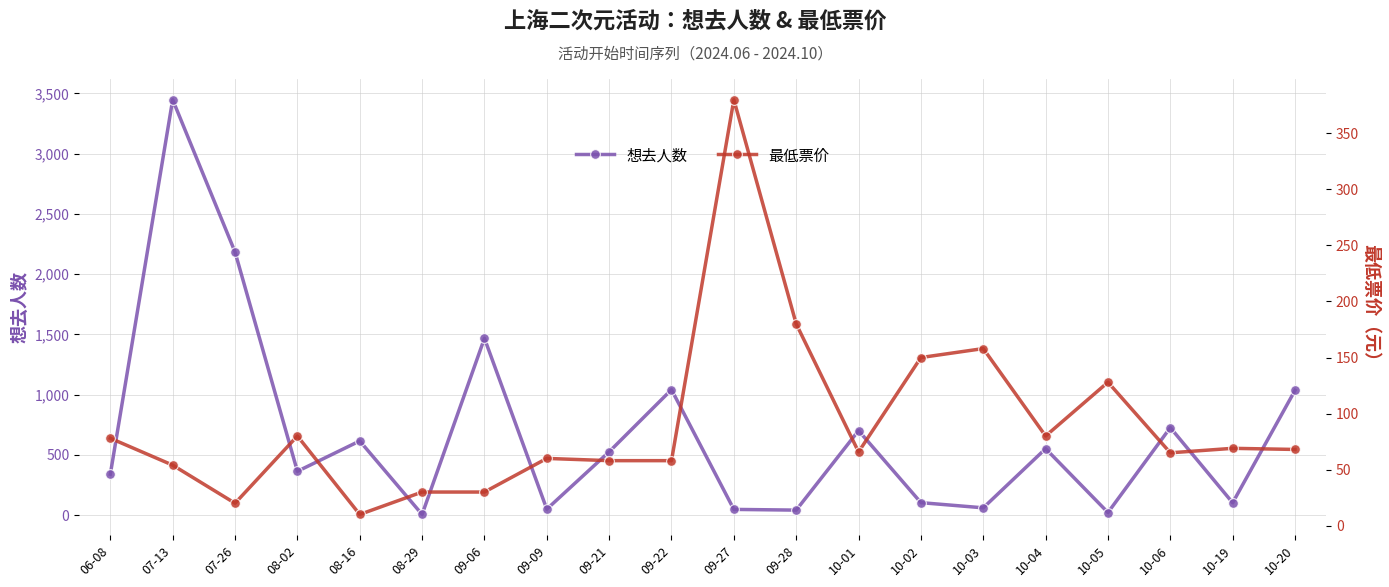

Which series ends up on top after the final intersection of 最低票价 and 想去人数?

想去人数